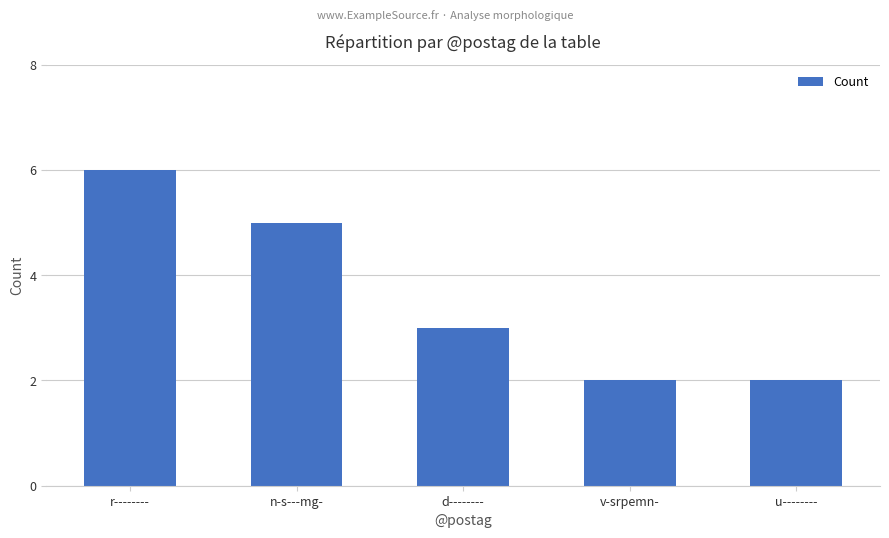

What is the change in value from r-------- to u--------?

-4